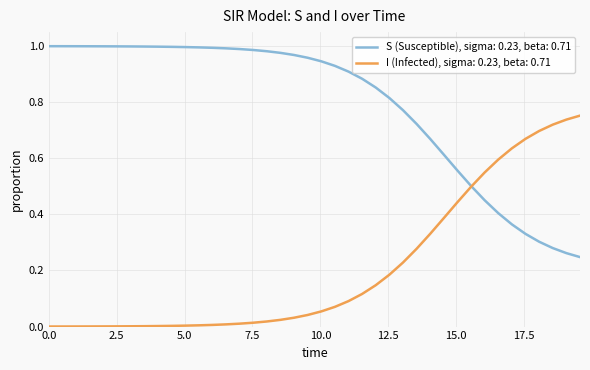

What are all the series names shown in the legend?

S (Susceptible), sigma: 0.23, beta: 0.71, I (Infected), sigma: 0.23, beta: 0.71